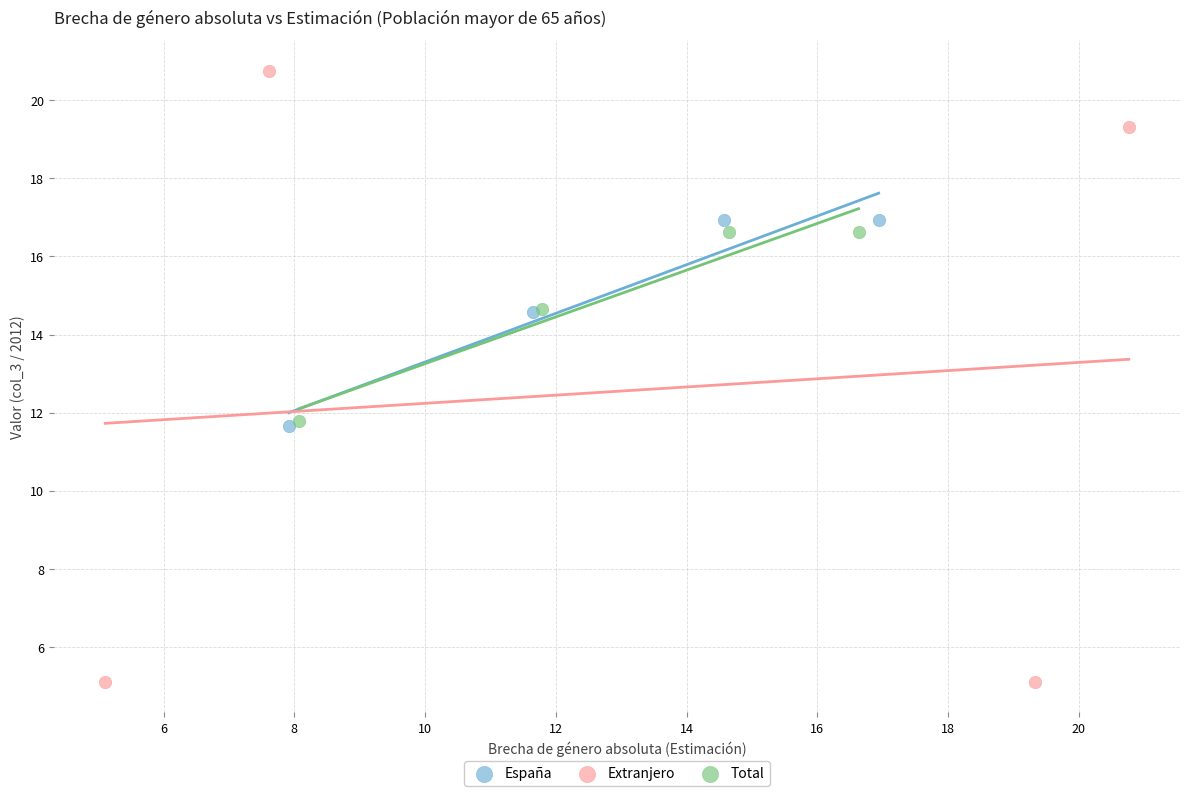

Which series has the largest Y range (max minus min)?

Extranjero